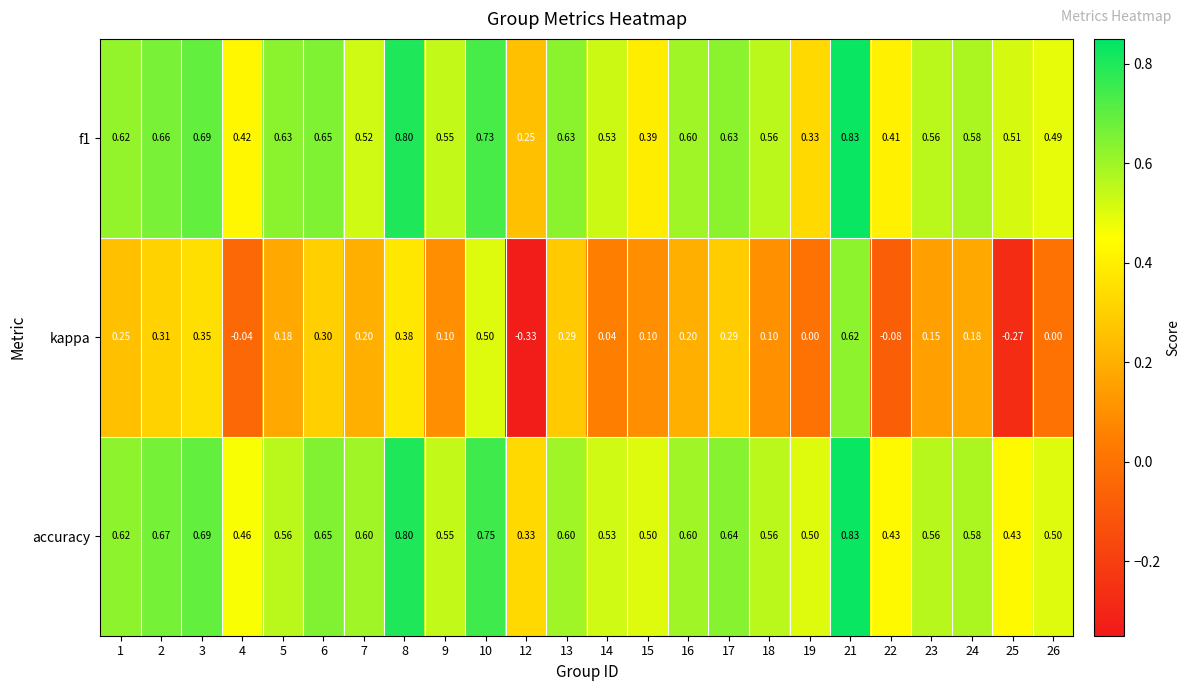

Which series has the widest spread of values?

kappa